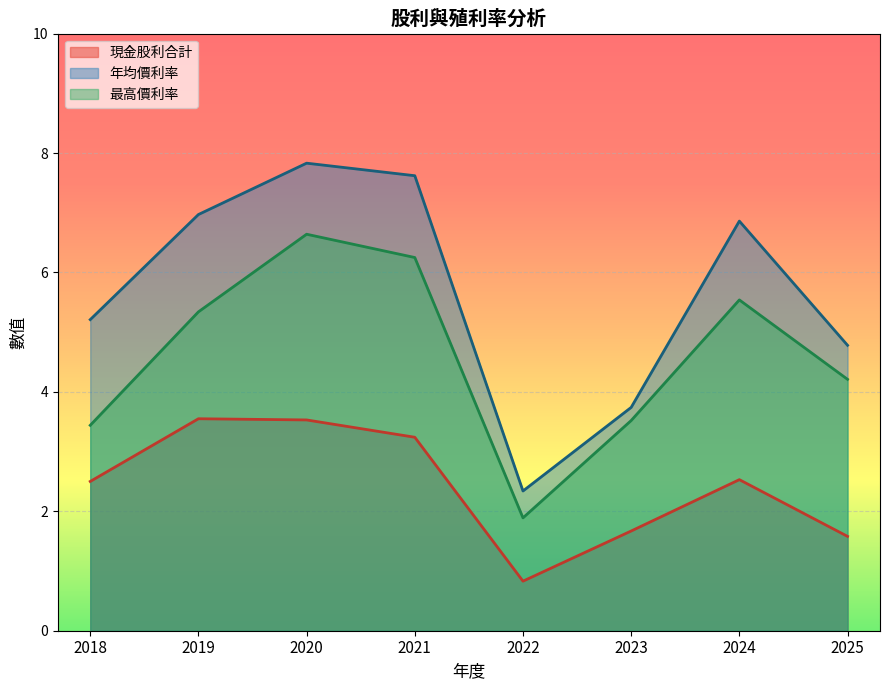

Is it true that 年均價利率 equals 1.1 at 2018?

False